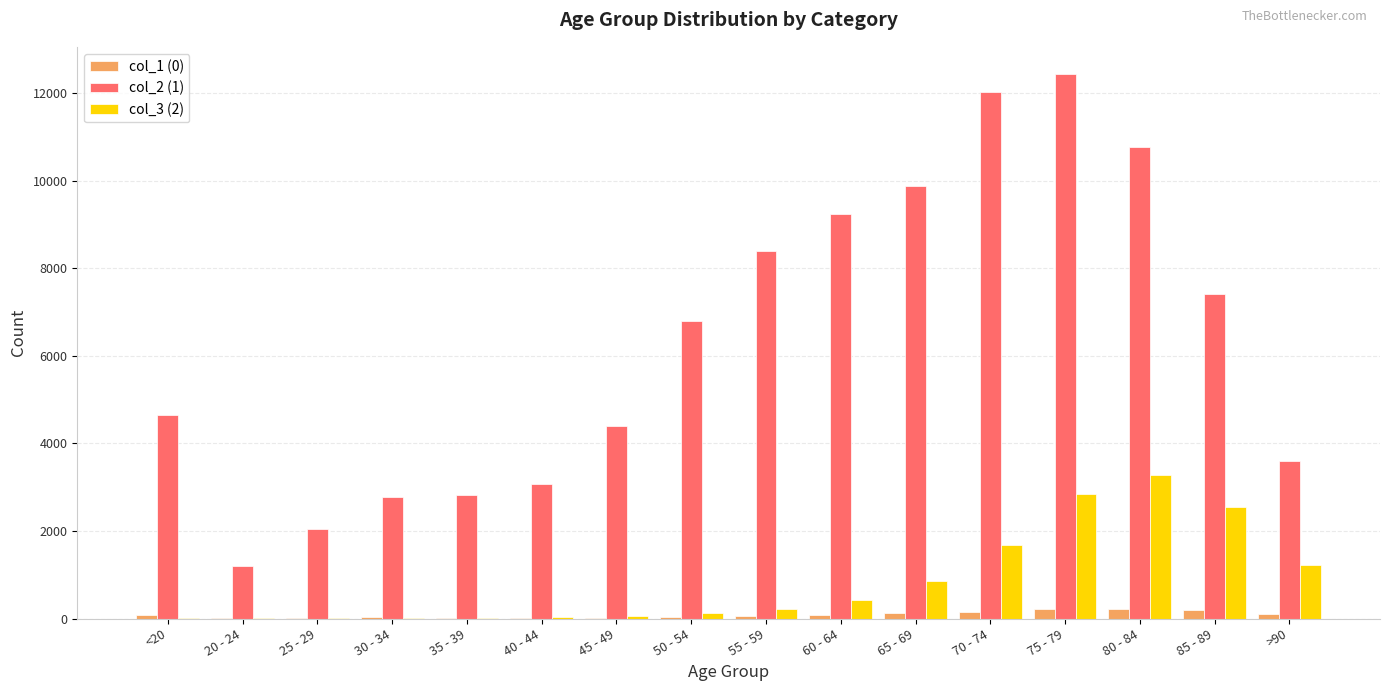

Which series has the largest total across all categories?

col_2 (1)